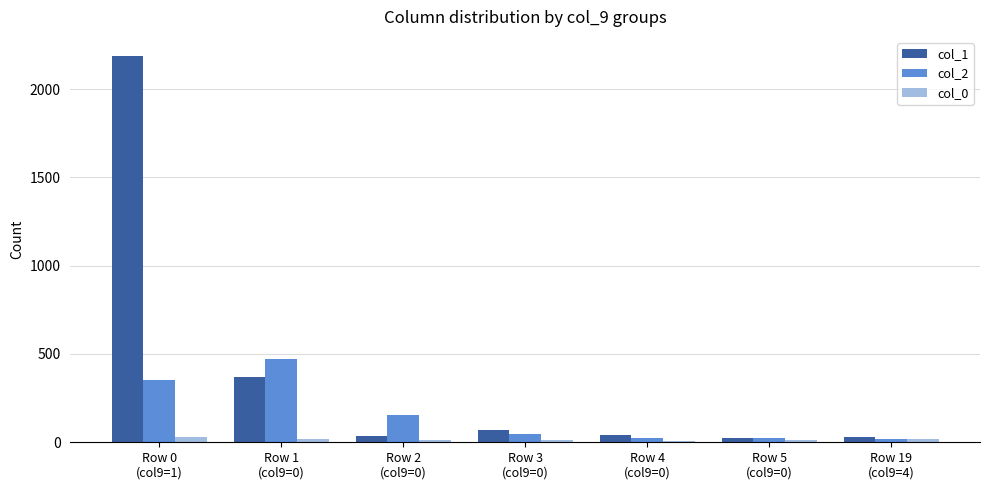

What value does the col_2 series have at Row 0
(col9=1), to the nearest 10?

360